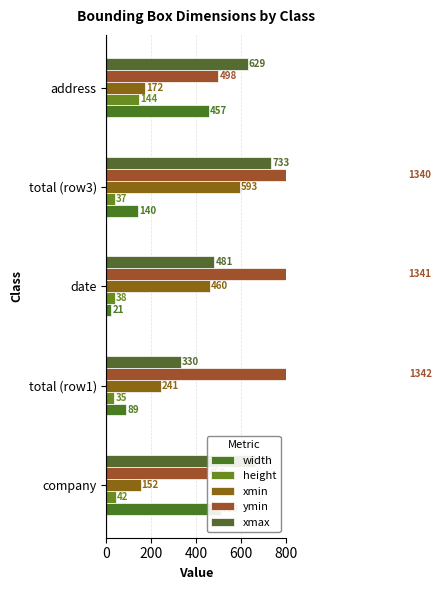

Reading right to left, extract all data points from this chart.

width: 457	140	21	89	509
height: 144	37	38	35	42
xmin: 172	593	460	241	152
ymin: 498	1340	1341	1342	450
xmax: 629	733	481	330	661